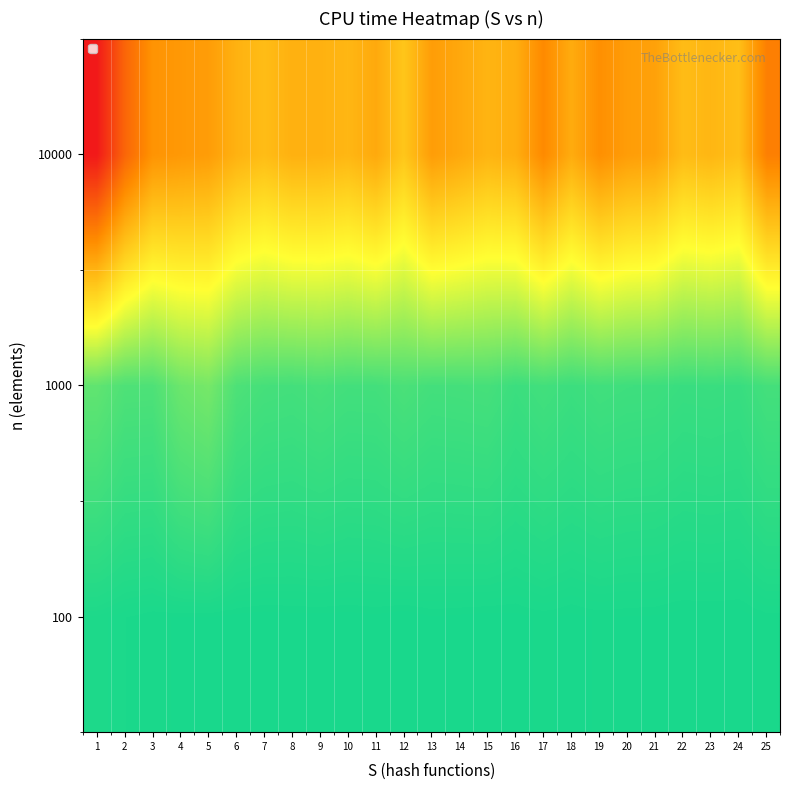

Reading left to right, list all the values displayed in this chart.

100: 1=1.0	2=1.0	3=1.0	4=1.0	5=1.0	6=1.0	7=1.0	8=1.0	9=1.0	10=1.0	11=1.0	12=1.0	13=1.0	14=1.0	15=1.0	16=1.0	17=1.0	18=1.0	19=1.0	20=1.0	21=1.0	22=1.0	23=1.0	24=1.0	25=1.0
1000: 1=0.9	2=0.9	3=0.9	4=0.9	5=0.9	6=0.9	7=0.9	8=0.9	9=0.9	10=0.9	11=0.9	12=0.9	13=0.9	14=0.9	15=0.9	16=0.9	17=0.9	18=0.9	19=0.9	20=0.9	21=0.9	22=1.0	23=1.0	24=1.0	25=0.9
10000: 1=0.0	2=0.2	3=0.4	4=0.4	5=0.4	6=0.4	7=0.5	8=0.4	9=0.4	10=0.5	11=0.4	12=0.5	13=0.4	14=0.4	15=0.5	16=0.4	17=0.3	18=0.4	19=0.3	20=0.4	21=0.4	22=0.5	23=0.5	24=0.5	25=0.3